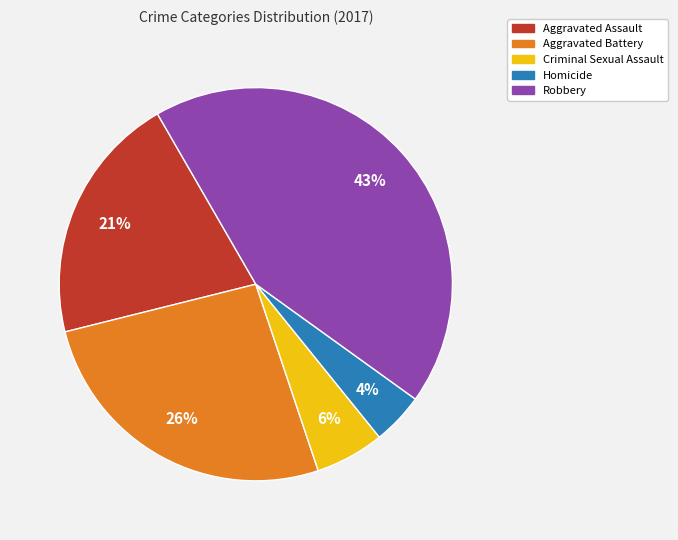

How many segments does this pie chart have?

5